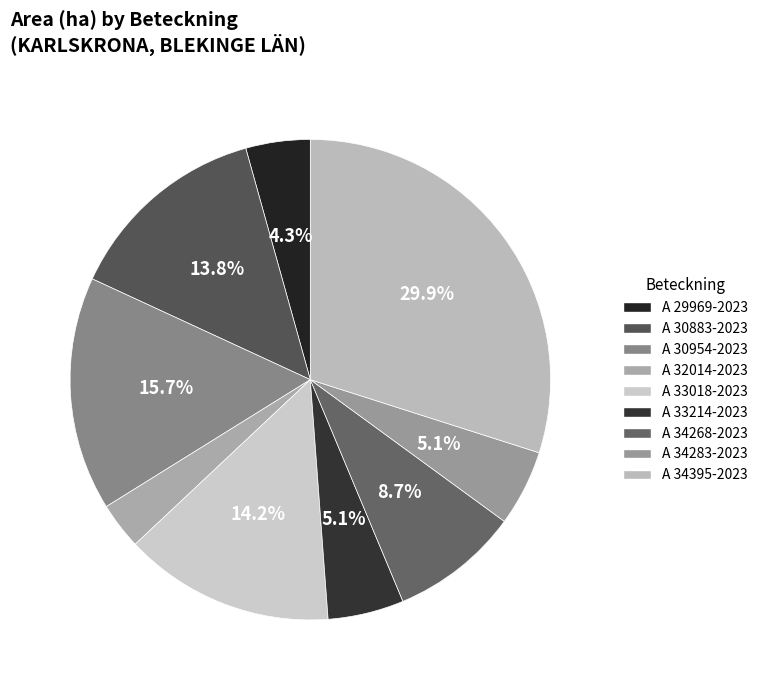

Rank the categories by value from highest to lowest.

A 34395-2023, A 30954-2023, A 33018-2023, A 30883-2023, A 34268-2023, A 33214-2023, A 34283-2023, A 29969-2023, A 32014-2023